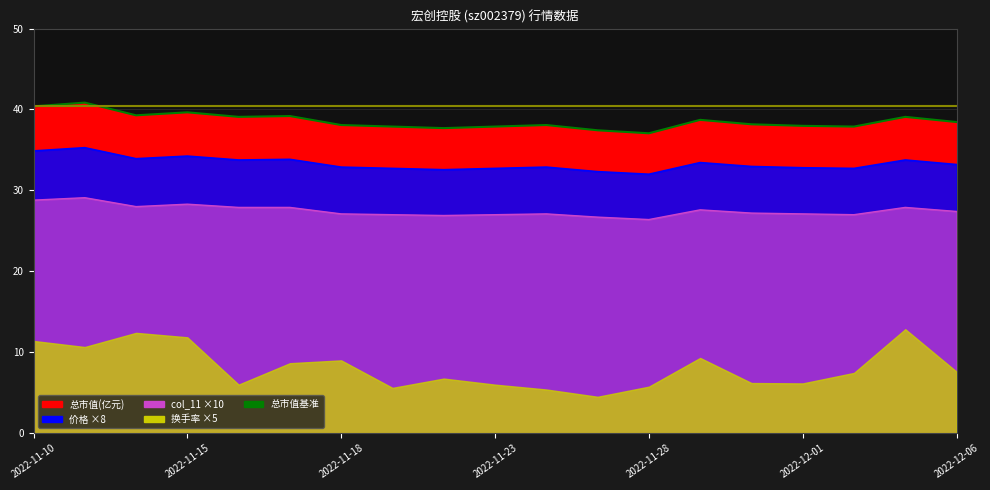

What position from the right is 2022-11-17?

14